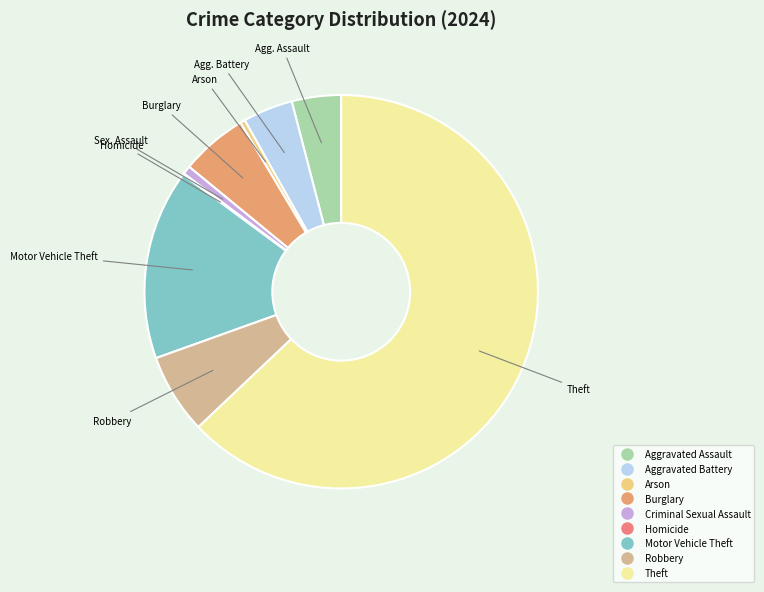

Is Theft the majority of the pie?

Yes